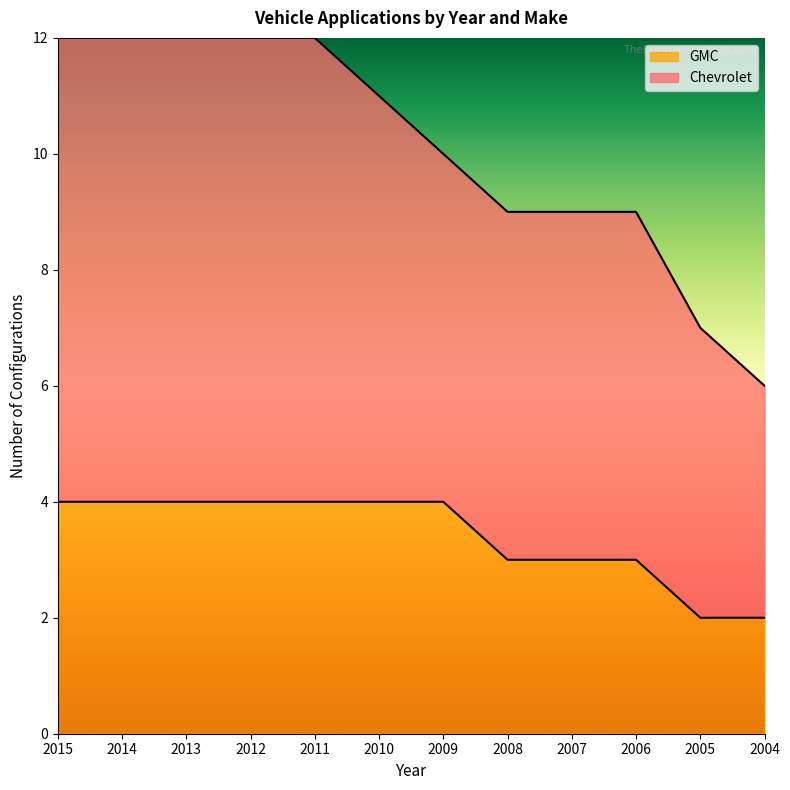

True or false: GMC has more than 0 points higher than both neighbors.

False